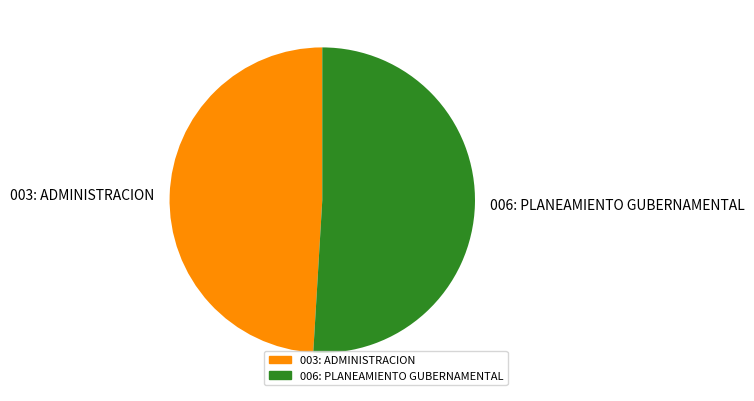

What is the largest slice in the pie chart?

006: PLANEAMIENTO GUBERNAMENTAL